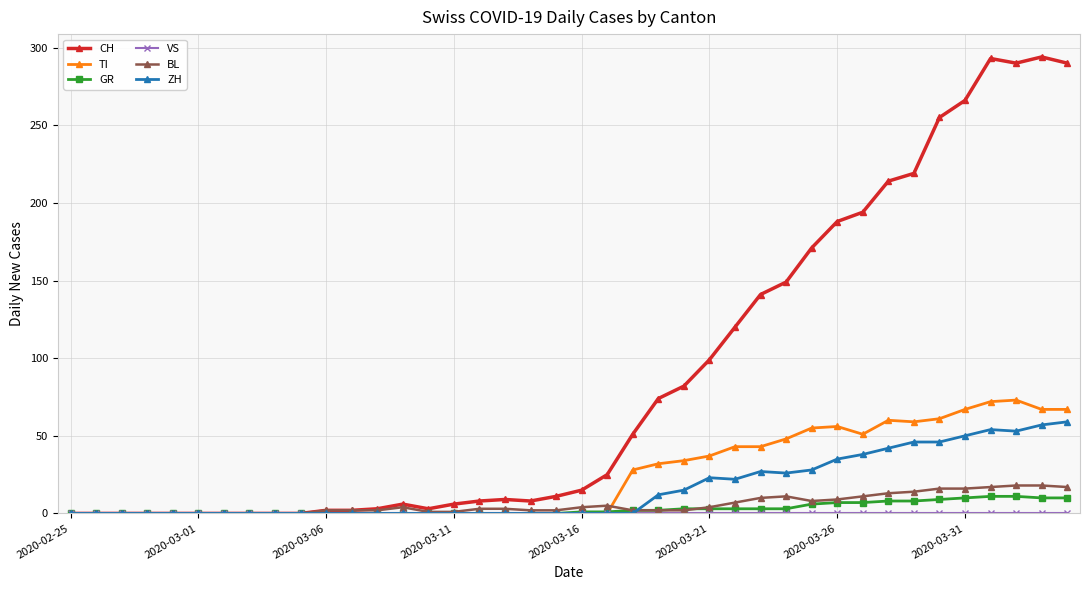

At how many categories does at least one series exceed 182?

10